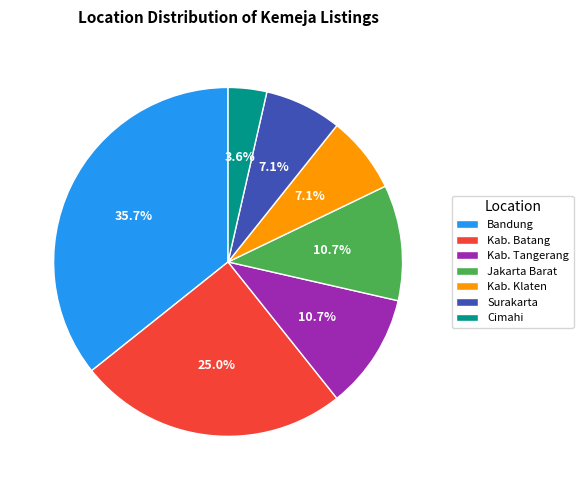

Count the number of slices in the pie.

7